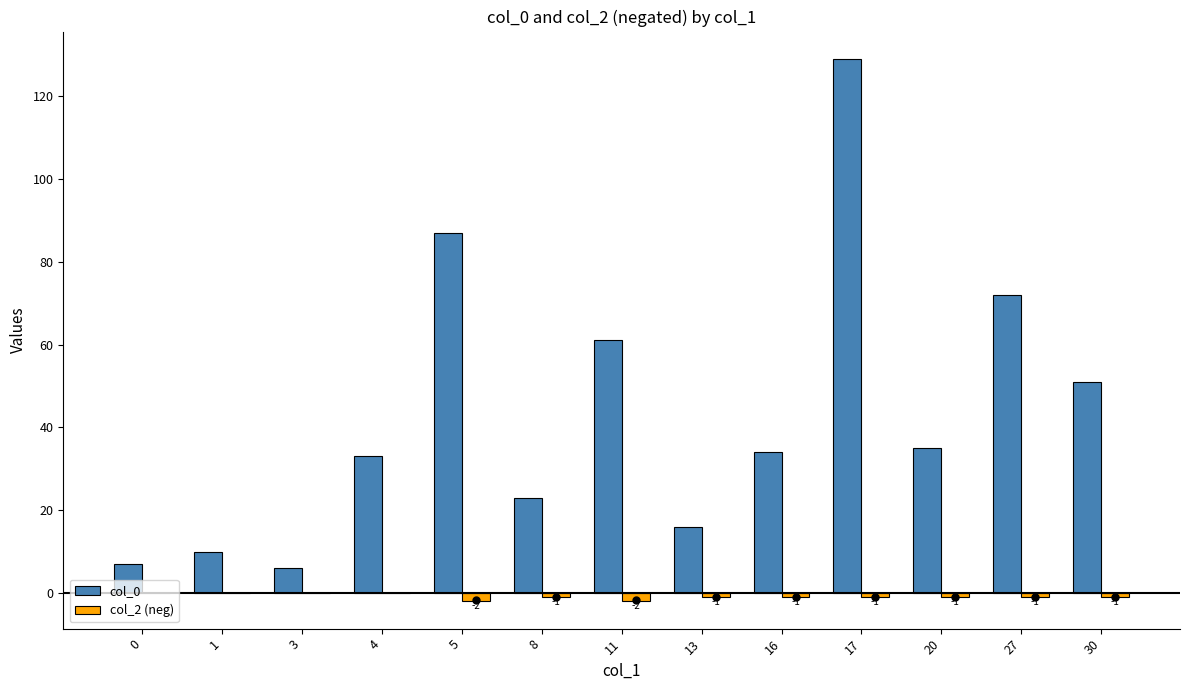

What is the sum of all col_2 (neg) values?

-11